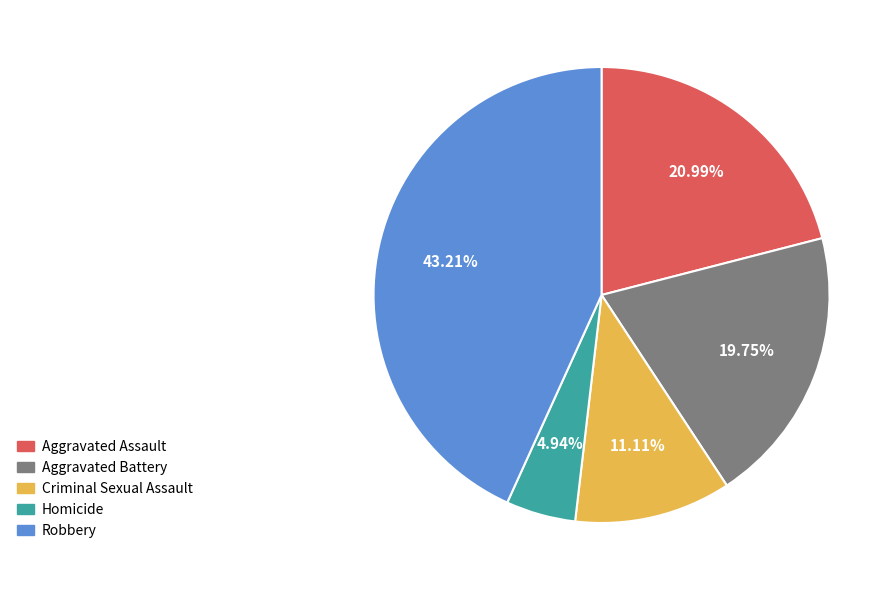

Which slice is the smallest?

Homicide